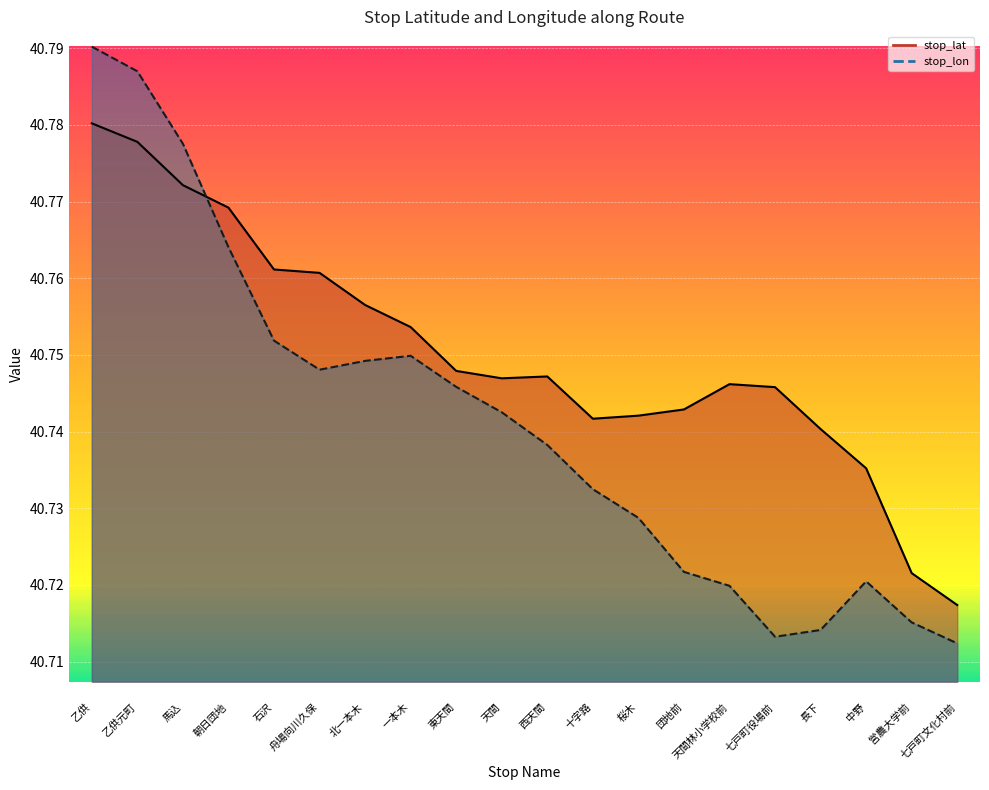

What value does the stop_lat (line) series have at 営農大学前?

40.7